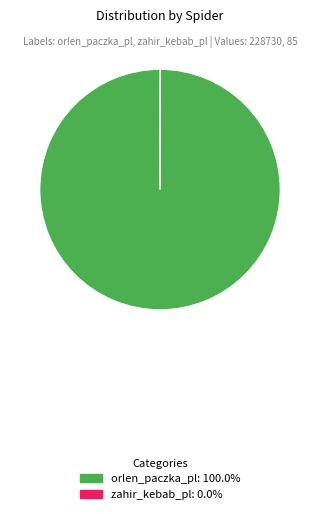

Is there any slice that represents more than half of the pie?

Yes